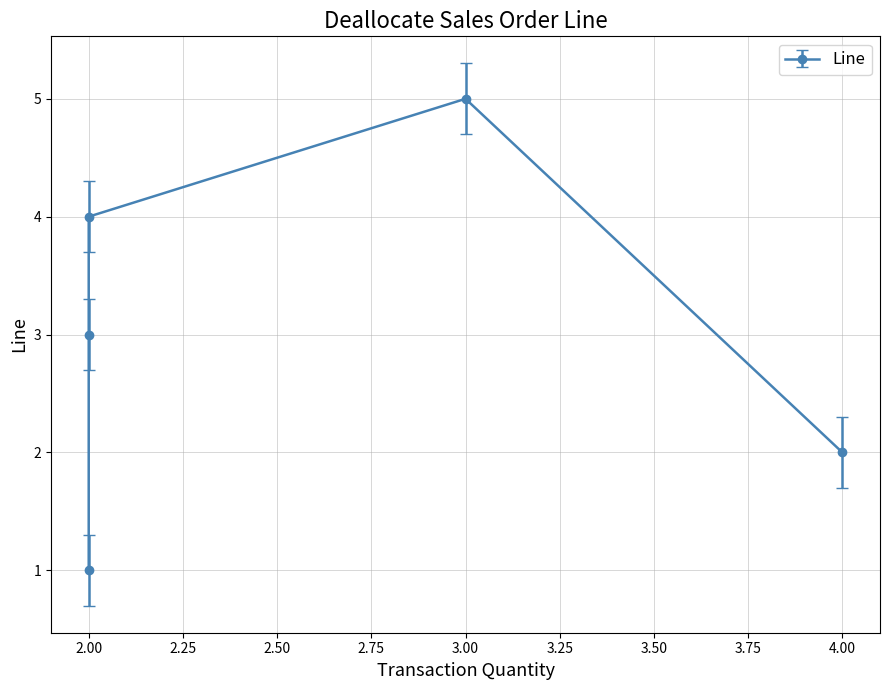

Does the chart display data point markers on the line(s)?

Yes